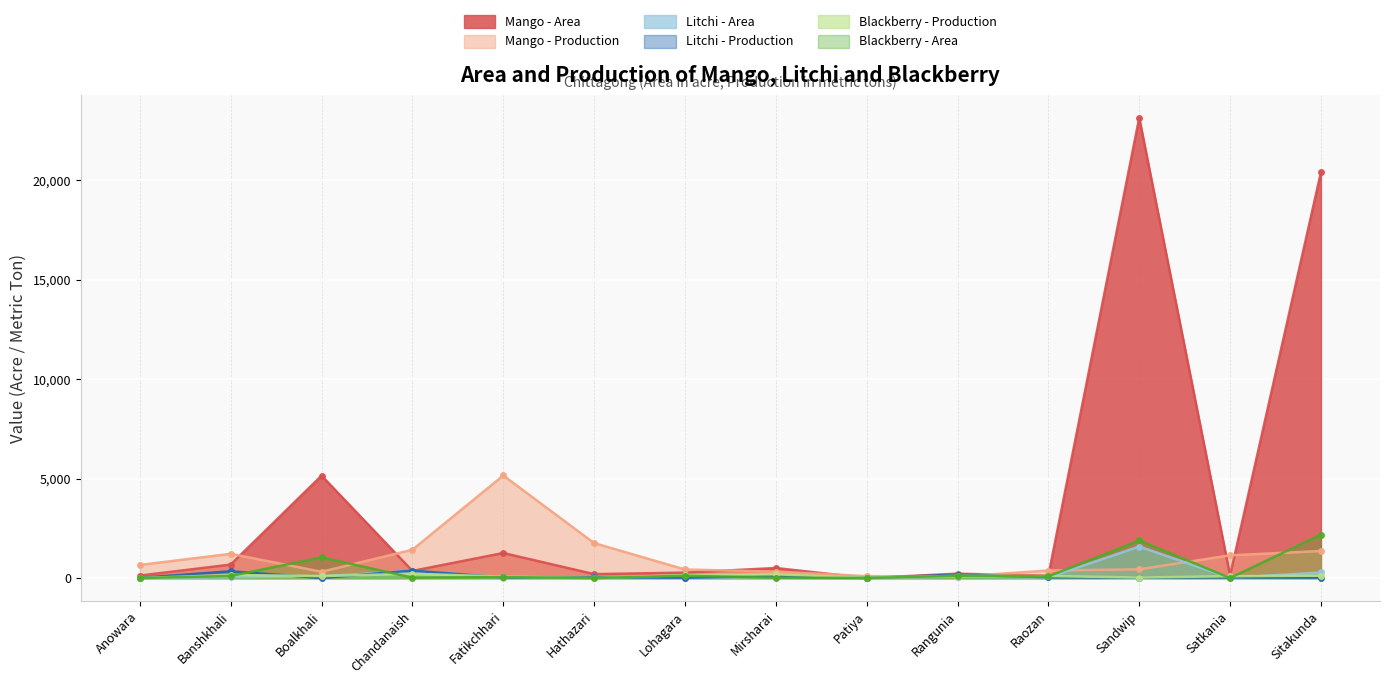

What is the total value across all series at Raozan?

759